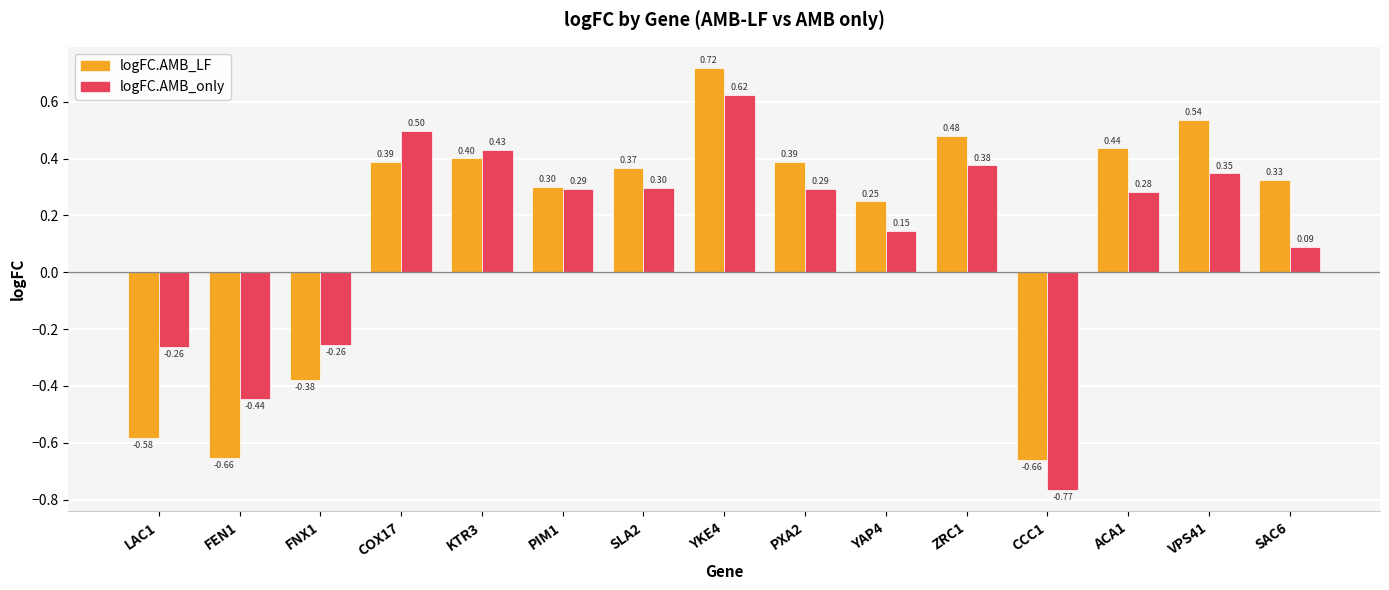

Which series has the largest range (max minus min)?

logFC.AMB_only